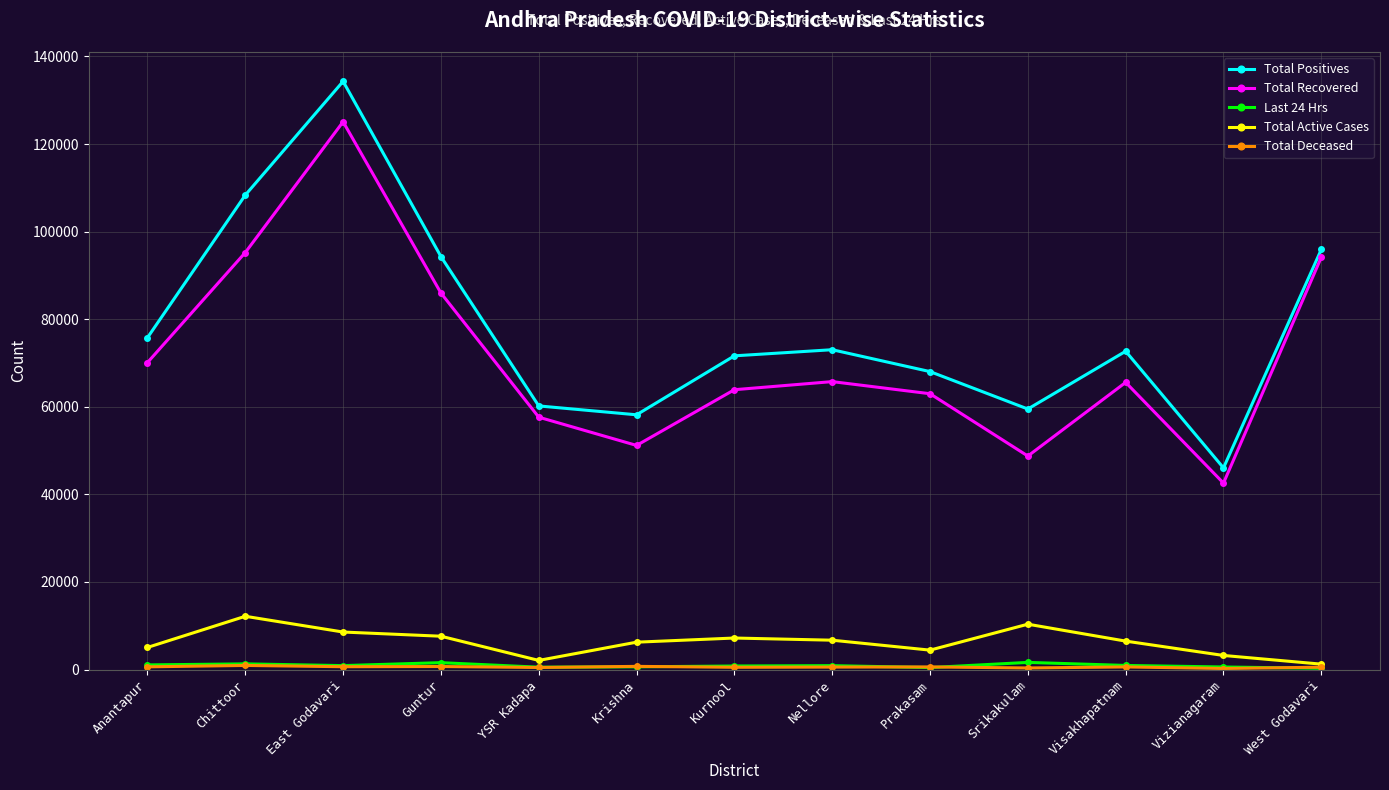

What is the difference between the highest and lowest values at Visakhapatnam?

72078